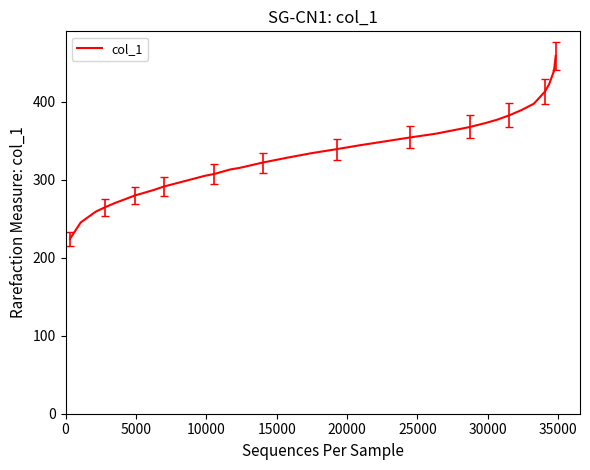

What is the smallest value displayed?

224.2